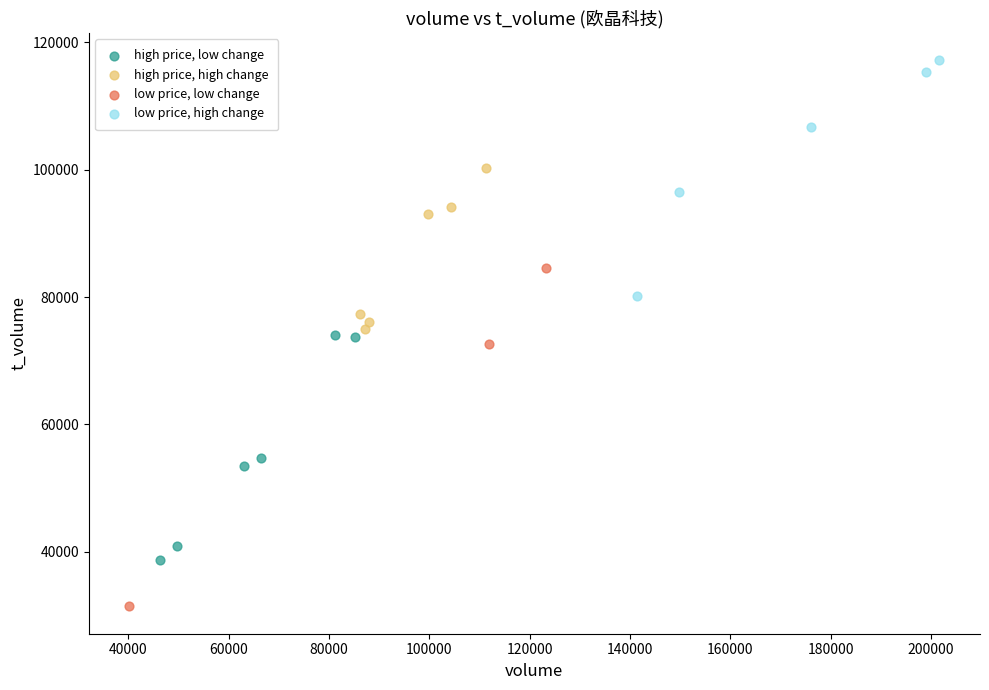

Which series reaches the minimum Y coordinate?

low price, low change